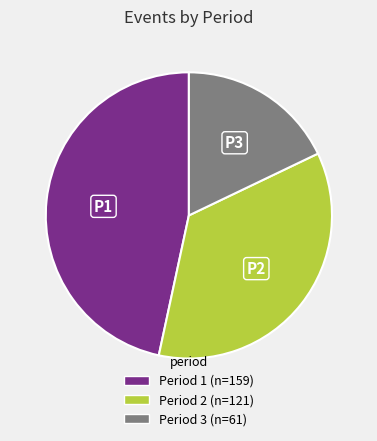

The Period 3 slice represents 18% of the pie. True or false?

True